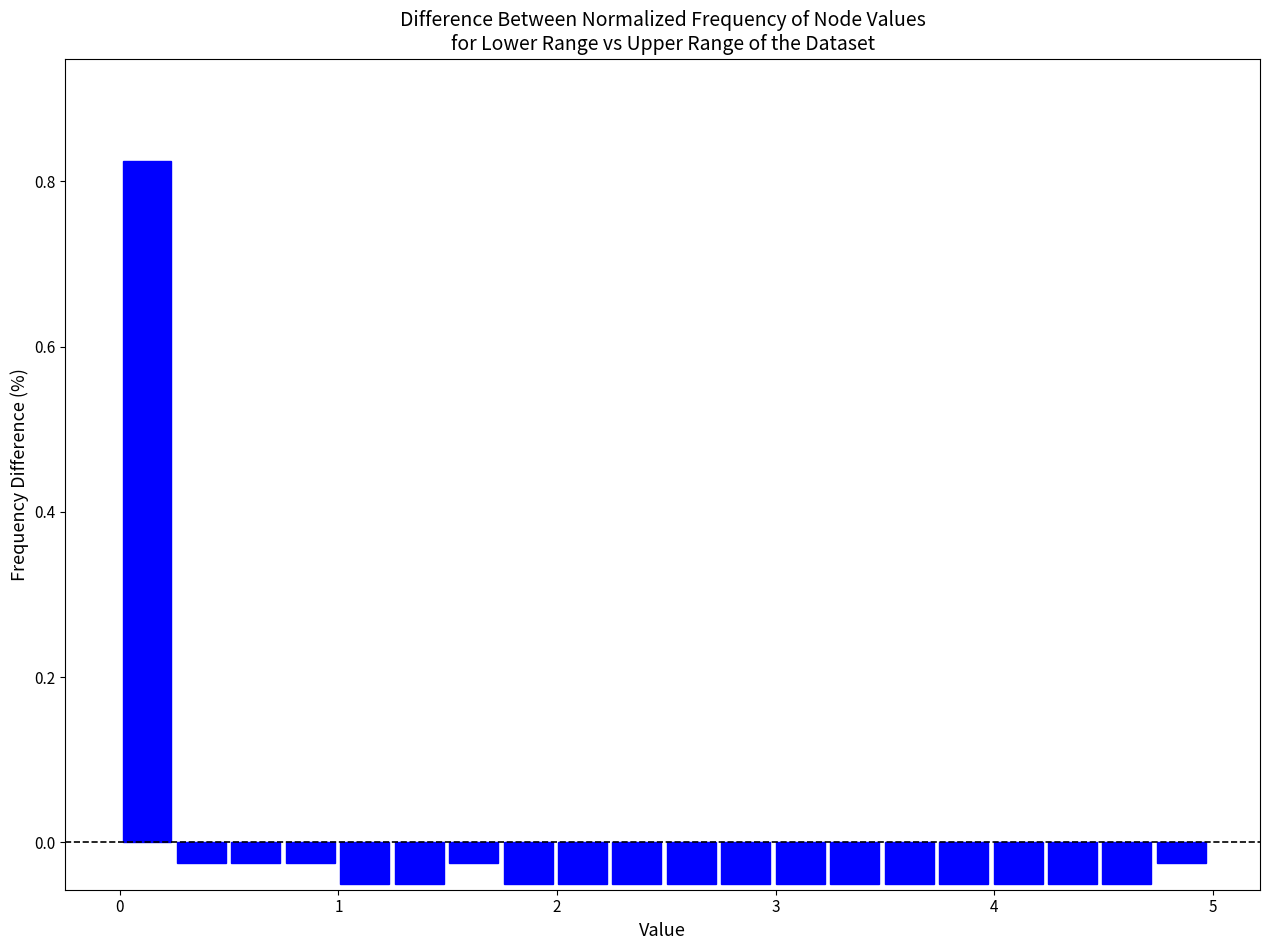

Read against the x-axis, roughly where is the centre of the tallest bar?

0.1